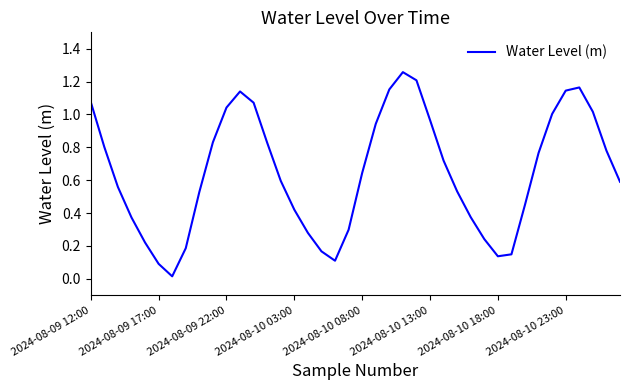

Does the chart display data point markers on the line(s)?

No